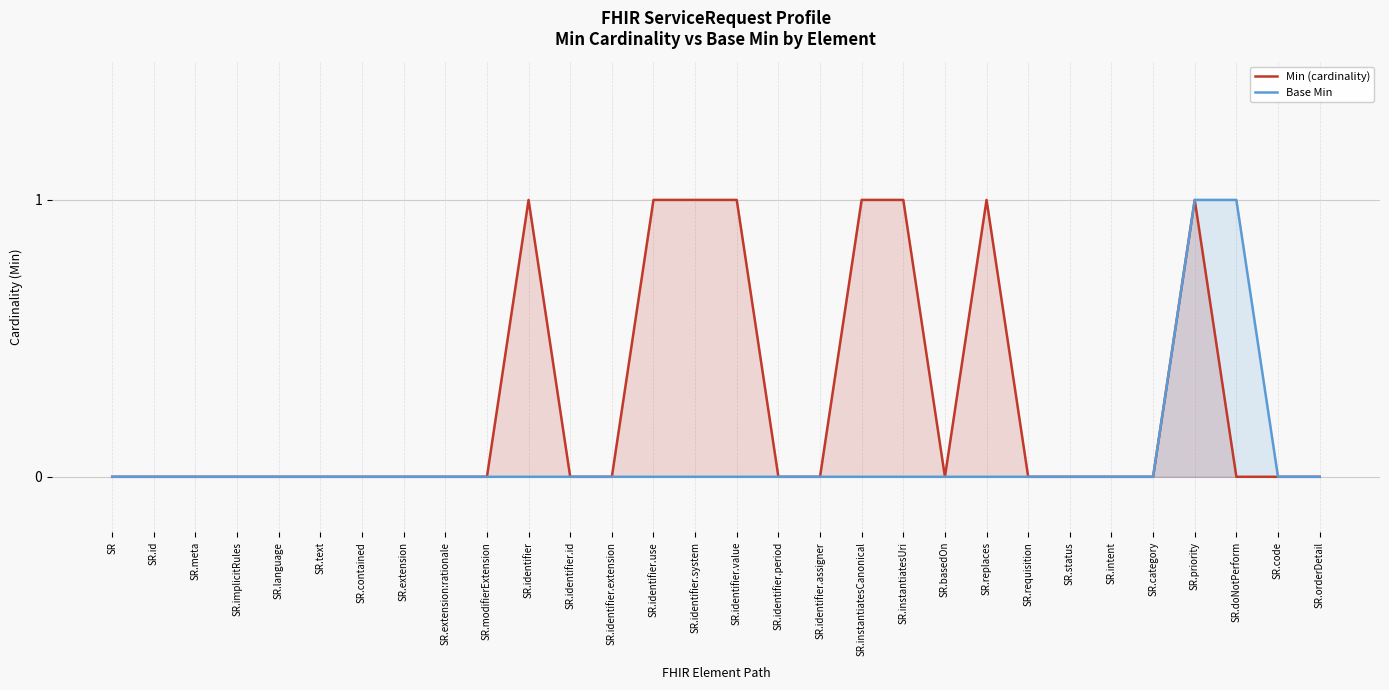

True or false: Base Min and Min (cardinality) intersect in this chart.

False